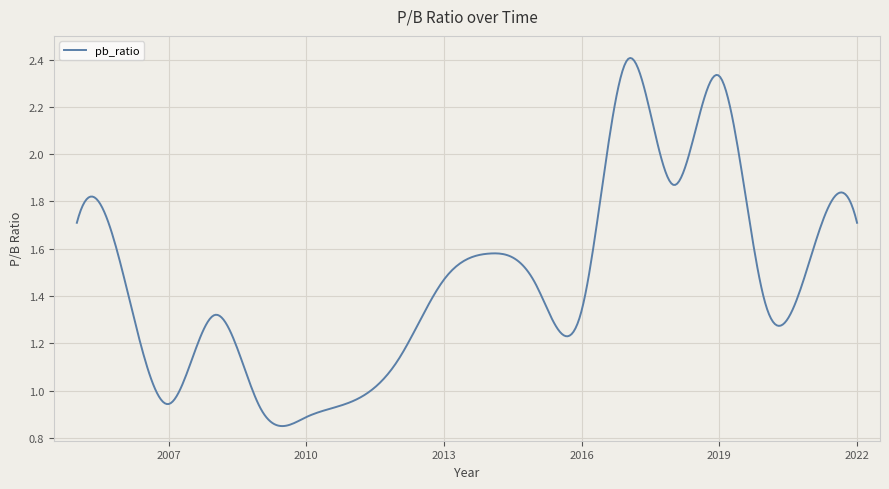

At which label is the value closest to 1?

2011